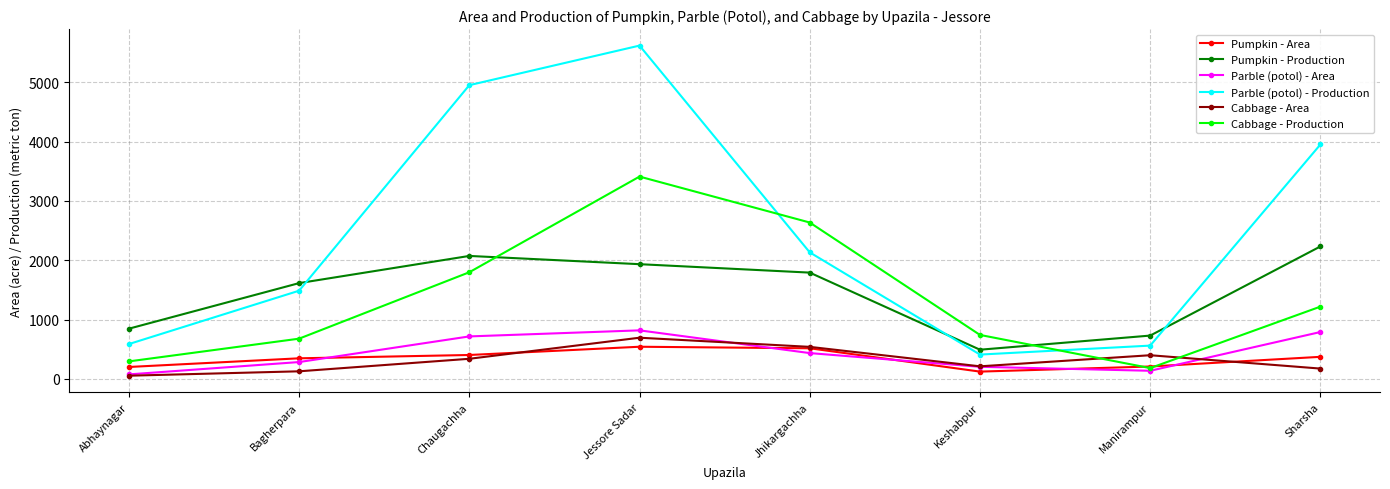

What position from the left is Jessore Sadar?

4